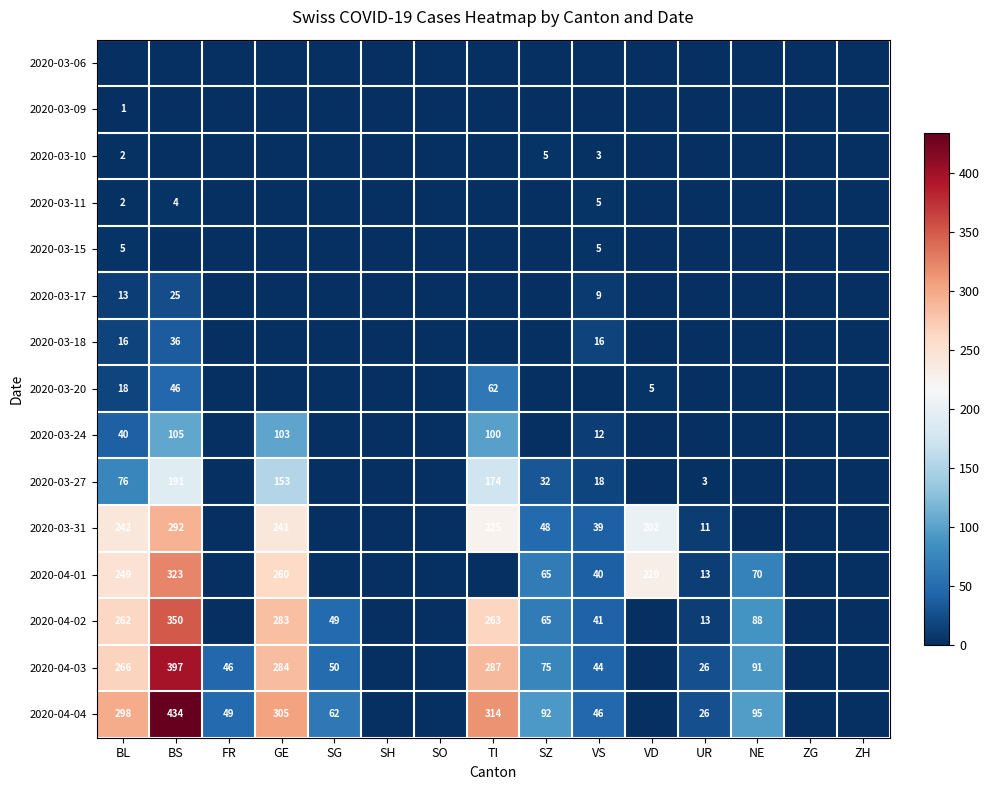

The value of 2020-03-17 at BS is 36. True or false?

False